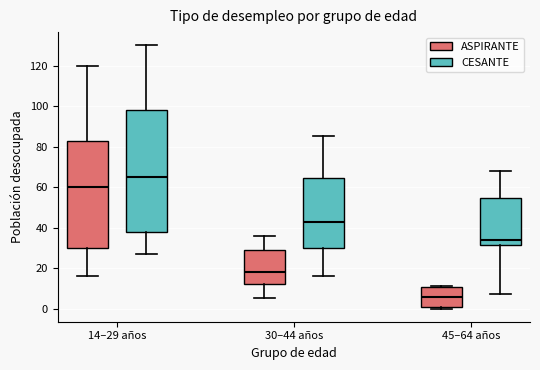

Reading left to right, transcribe this box plot: for each box, give where its median line is, the range the box spans, and where its two whiskers end, as read against the y-axis. The values are not printed on the chart, so give them approximately, as read against the axis.

14–29 años (ASPIRANTE): median 60, box 30 to 82, whiskers 16 to 120
14–29 años (CESANTE): median 66, box 38 to 98, whiskers 28 to 130
30–44 años (ASPIRANTE): median 18, box 12 to 30, whiskers 6 to 36
30–44 años (CESANTE): median 42, box 30 to 64, whiskers 16 to 86
45–64 años (ASPIRANTE): median 6, box 2 to 10, whiskers 0 to 12
45–64 años (CESANTE): median 34, box 32 to 54, whiskers 8 to 68